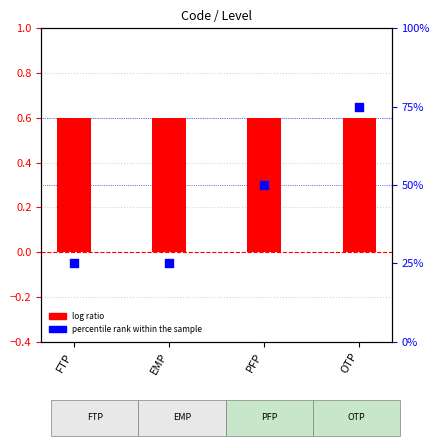

Which series has the largest Y range (max minus min)?

percentile rank within the sample